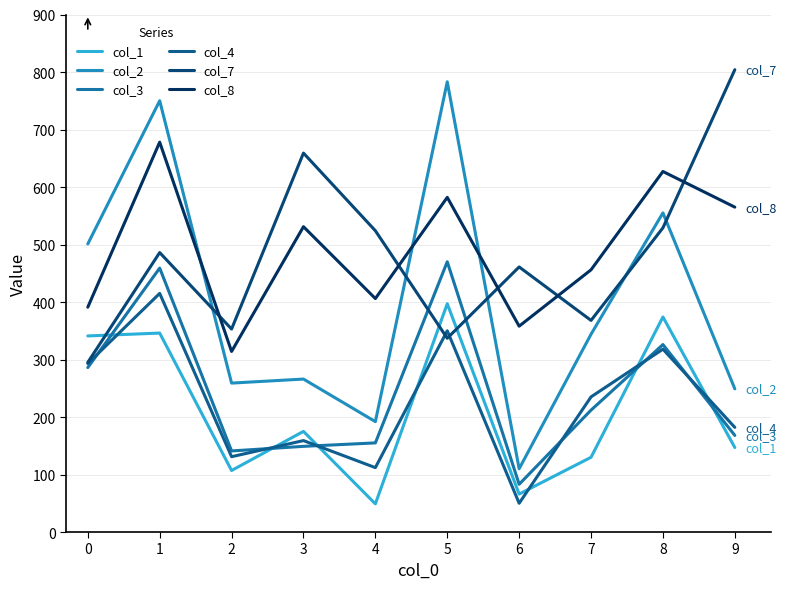

Which label corresponds to the largest value in the chart?

9